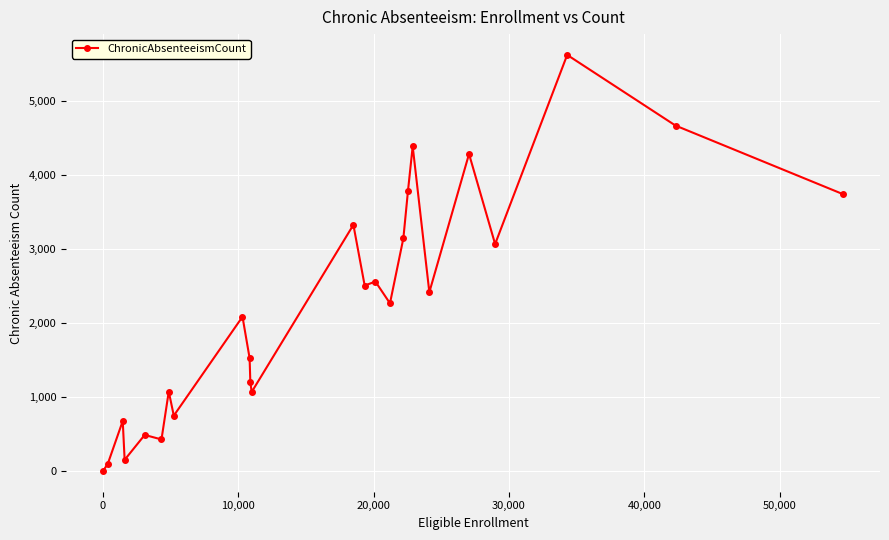

What is the difference between the maximum and second lowest values?

5518